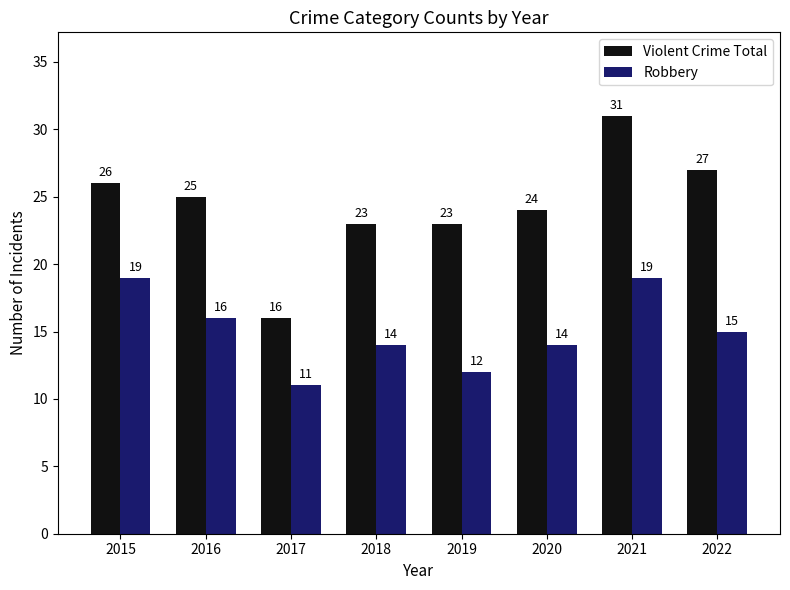

What is the value of the Robbery bar at the 6th from the left?

14